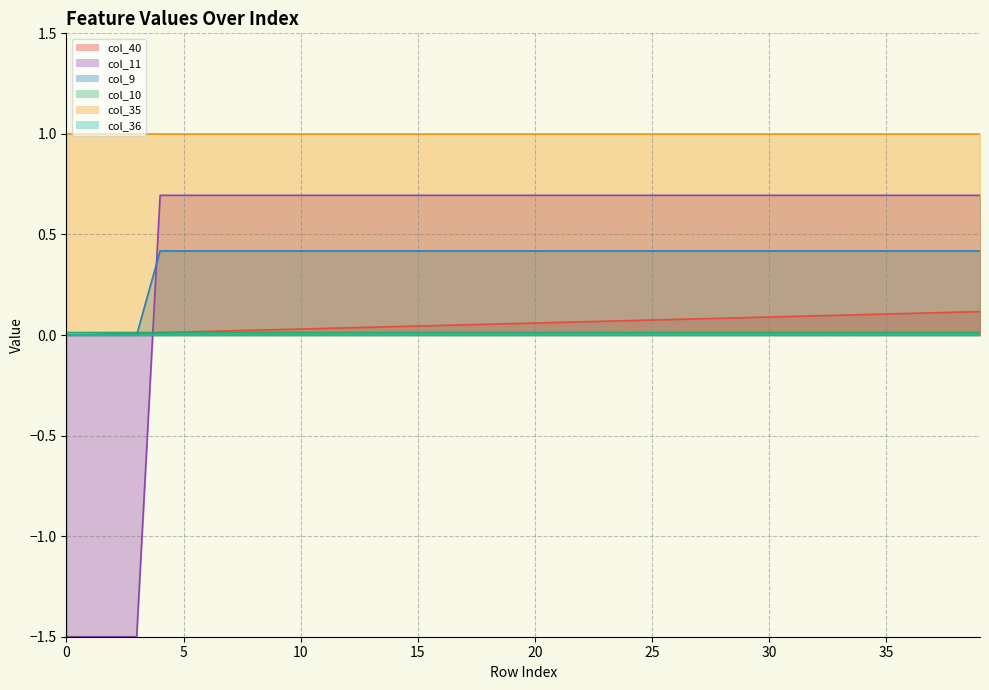

At which category is the sum across all series the highest?

39